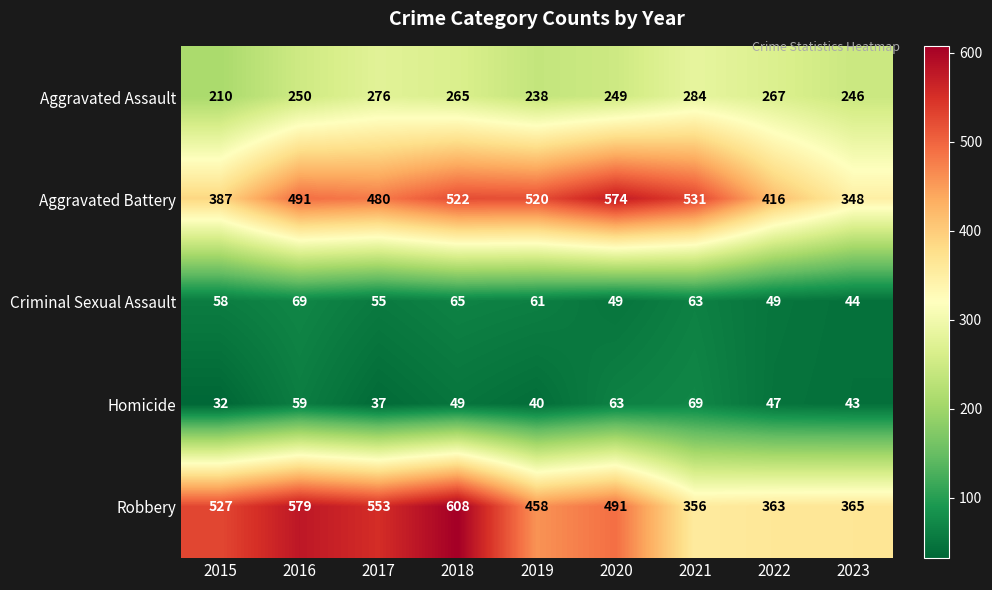

Which label corresponds to the largest value in the chart?

2018